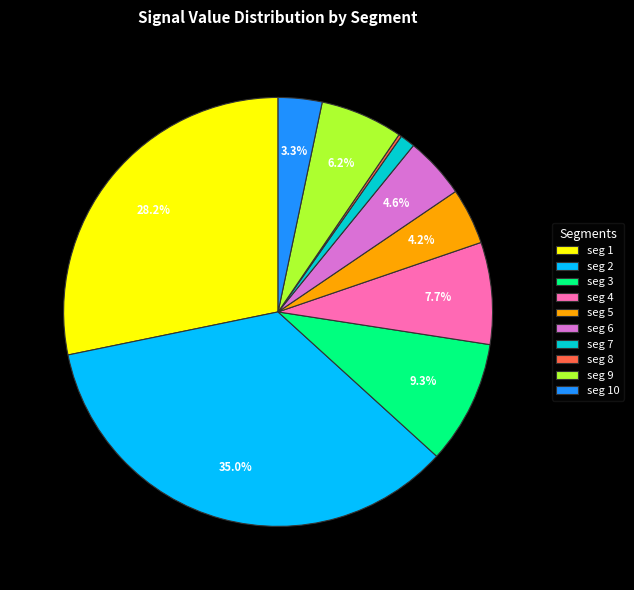

Is seg 3 the majority of the pie?

No